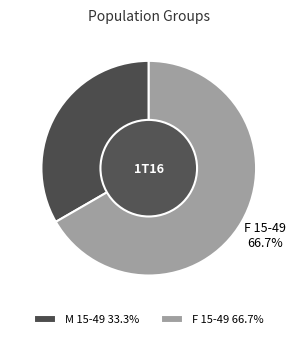

The F 15-49 slice represents 67% of the pie. True or false?

True